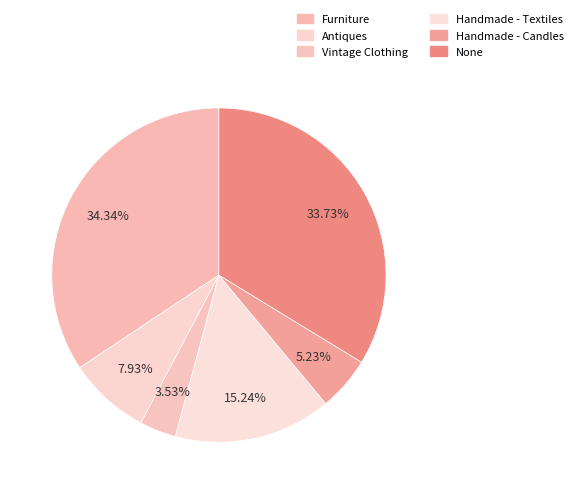

The Handmade - Candles slice represents 5% of the pie. True or false?

True